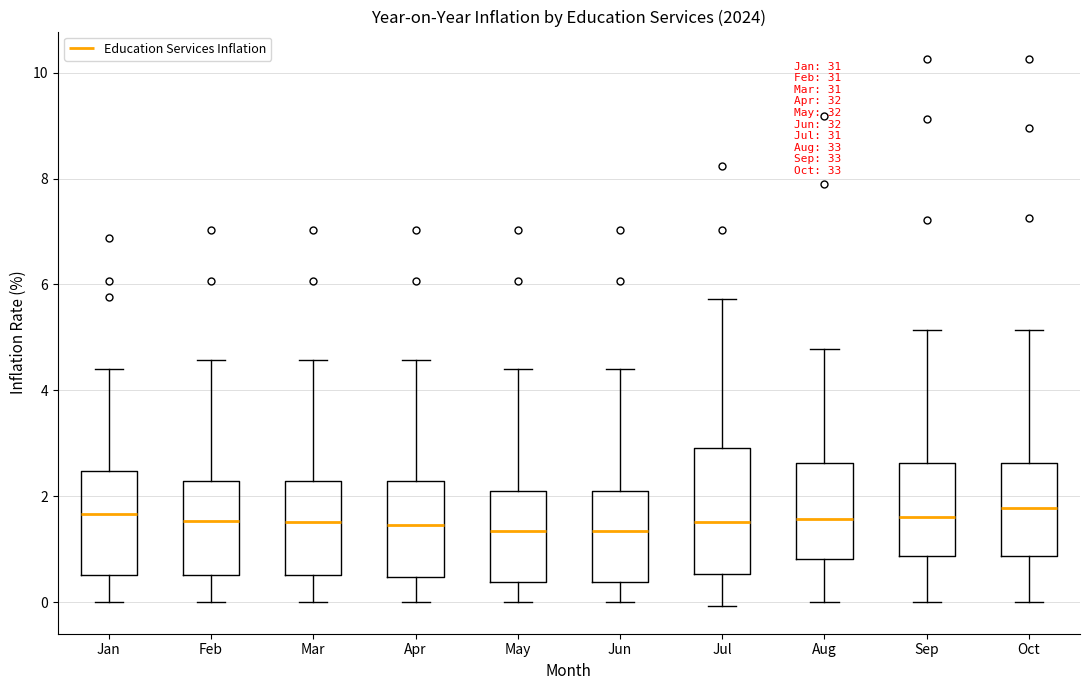

Where does the lower whisker of the box for Aug end on the y-axis? The values are not printed on the chart, so give them approximately, as read against the axis.

0.0